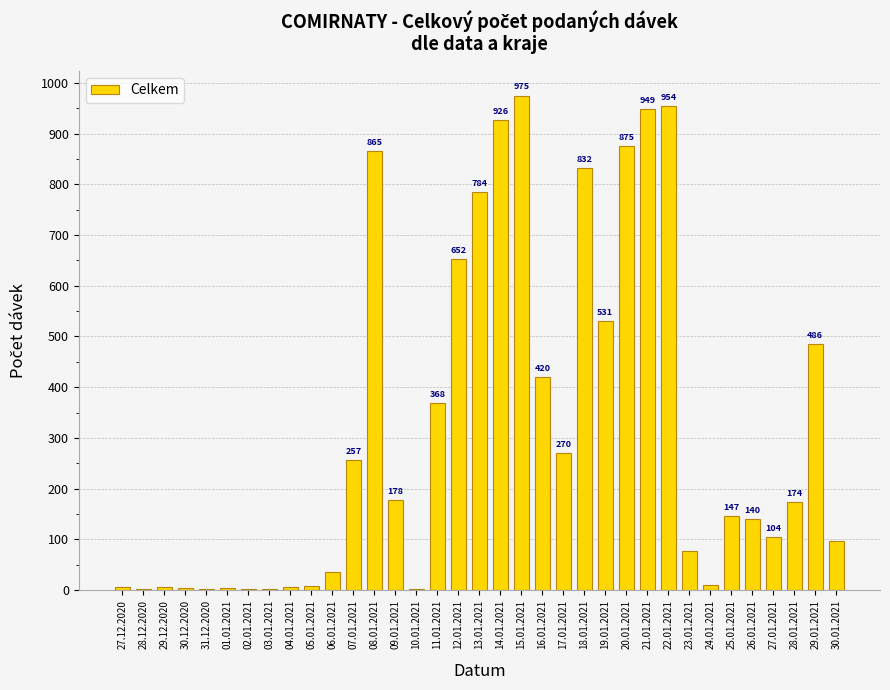

What is the change in value from 16.01.2021 to 26.01.2021?

-280